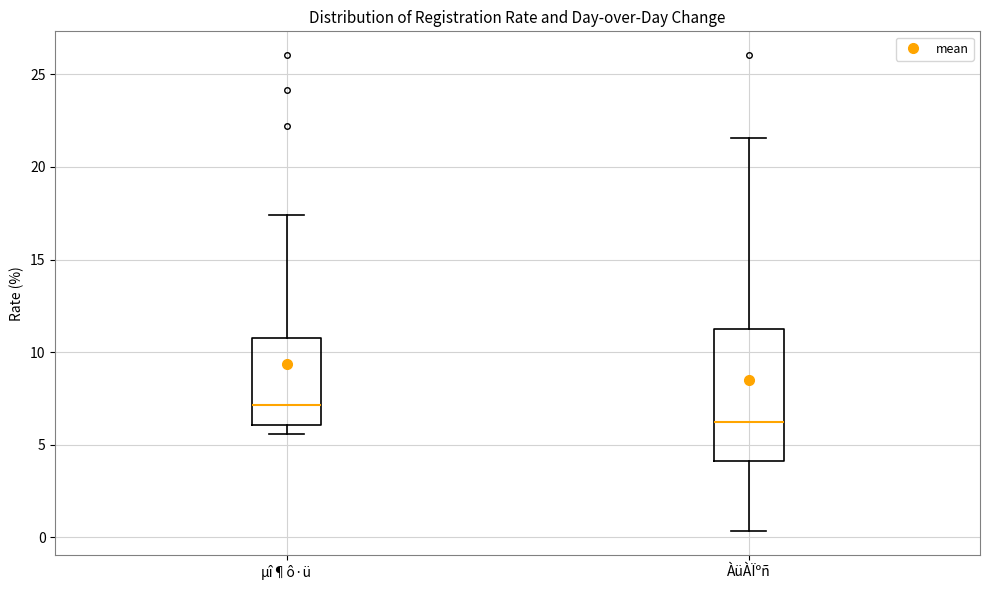

Comparing the boxes themselves (not the whiskers), which one is the tallest?

ÀüÀÏºñ